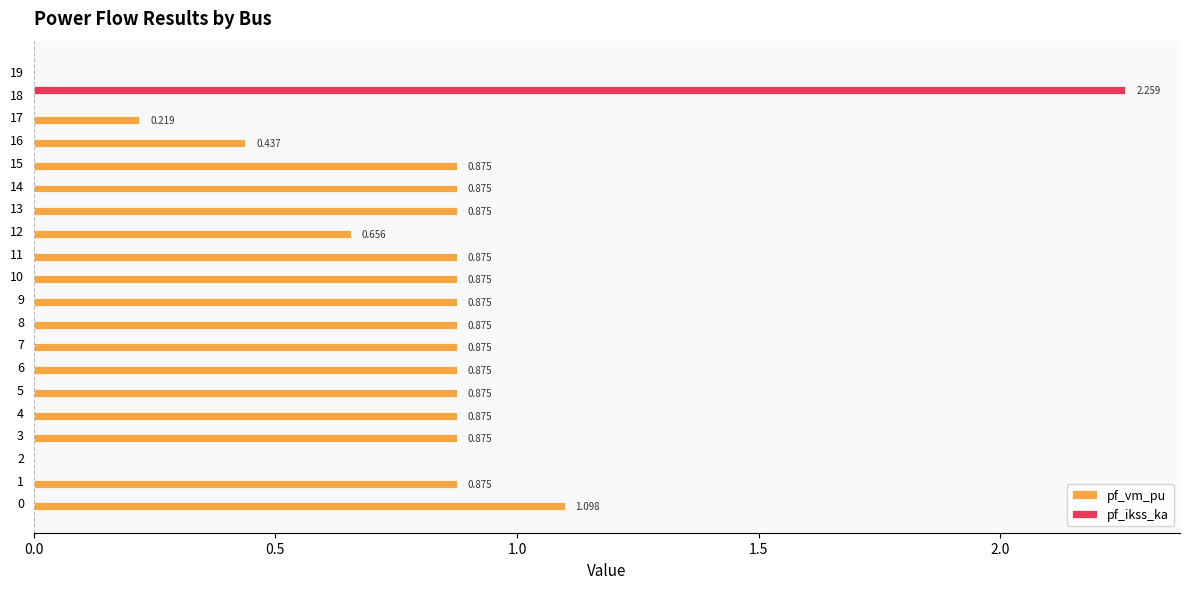

Which series has the largest total across all categories?

pf_vm_pu